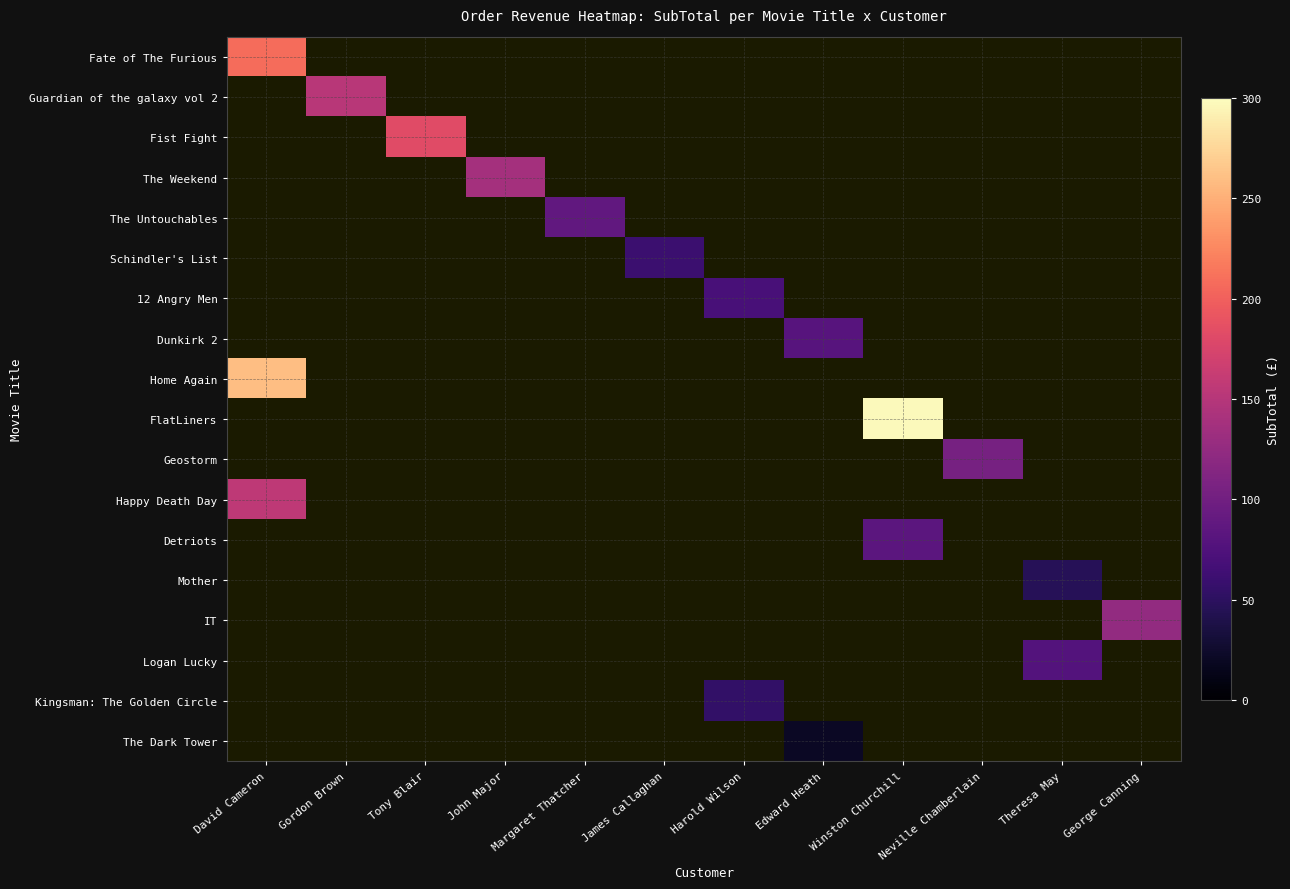

Which category has the lowest value in the Home Again series?

David Cameron